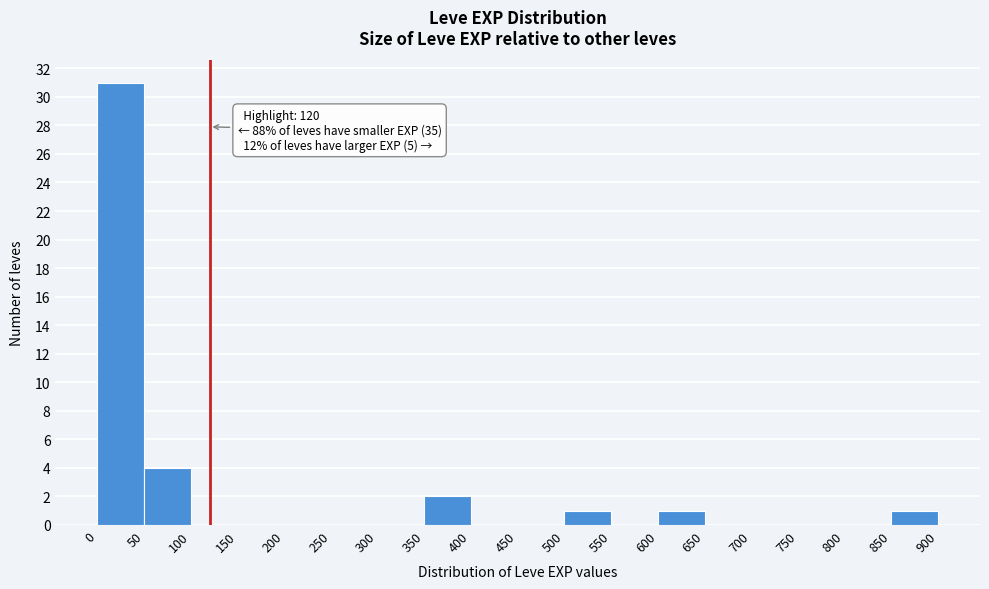

Over which range of the x-axis is the bar tallest?

0 to 50